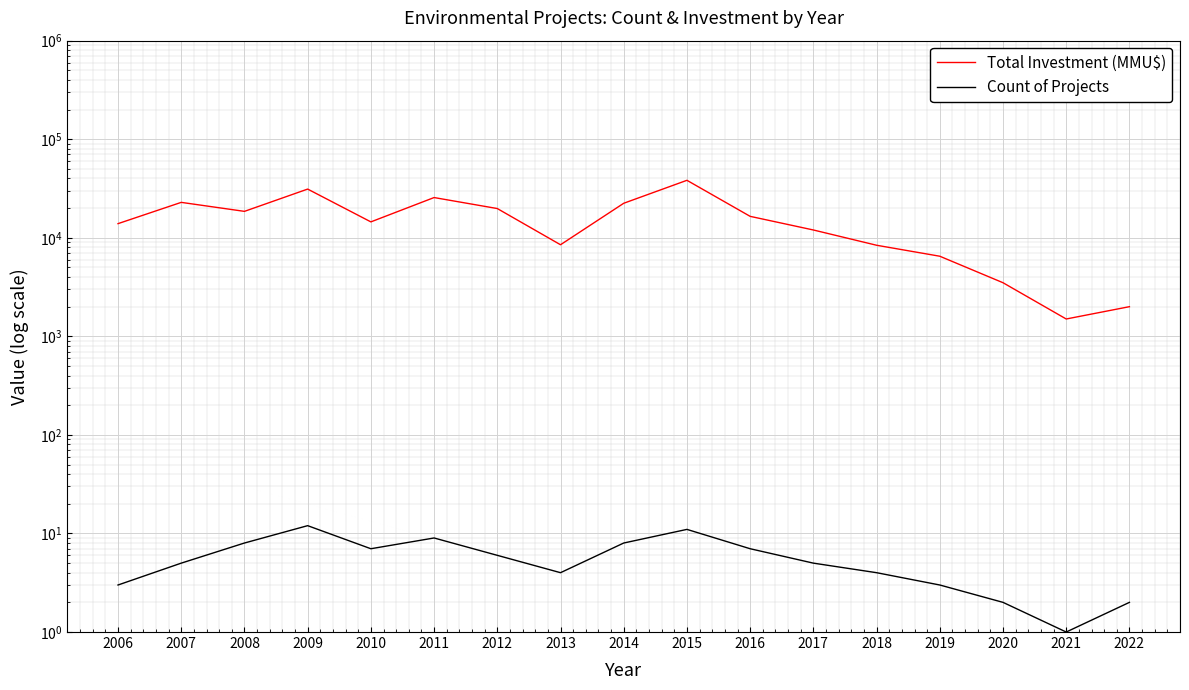

What is the difference between the Count of Projects values at 2007 and 2018?

1